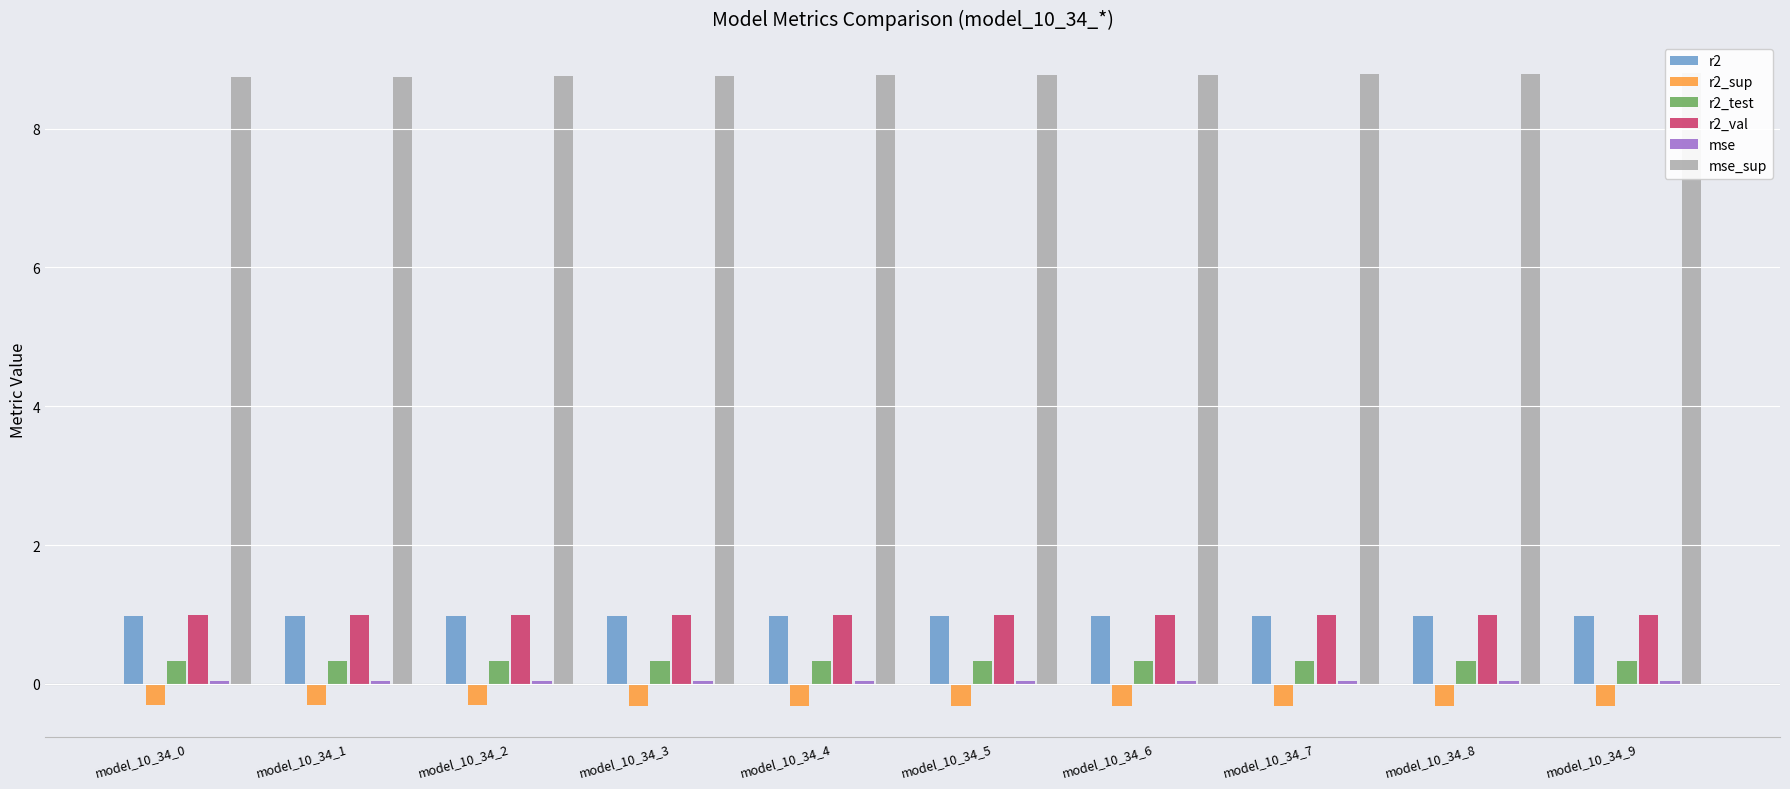

What is the value of the r2_test bar at the 4th from the left?

0.3